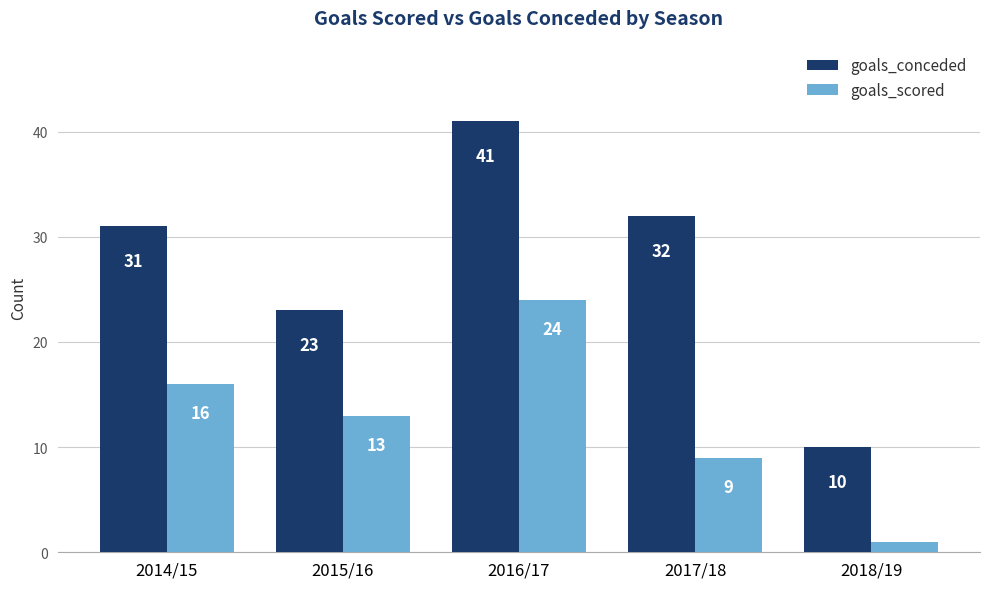

What is the difference between the maximum and minimum values in the goals_scored series?

23